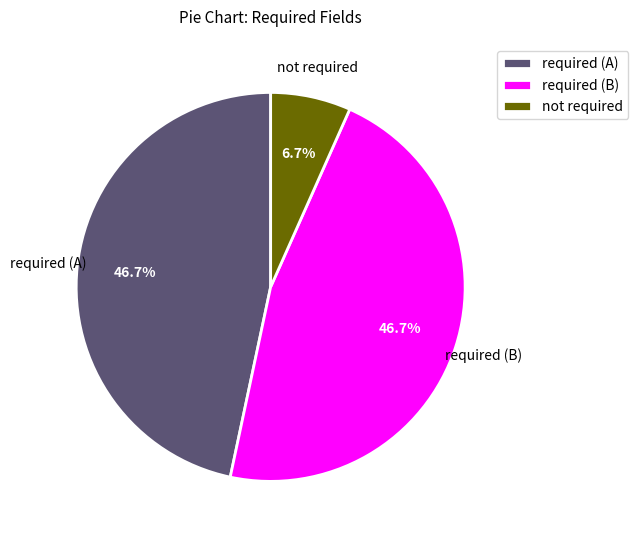

What is the smallest slice in the pie chart?

not required